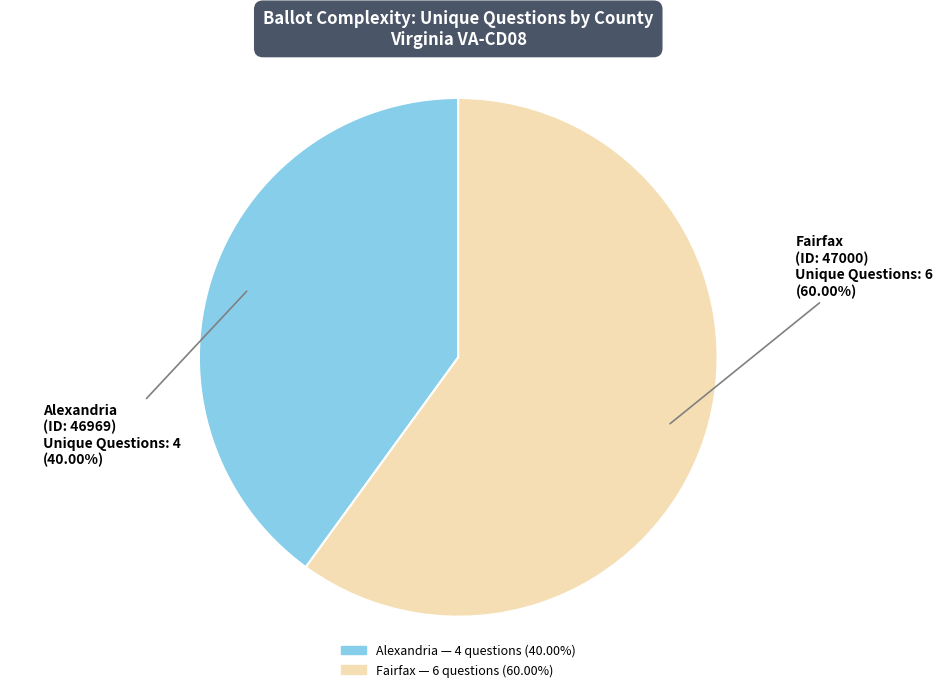

Is there any slice that represents more than half of the pie?

Yes